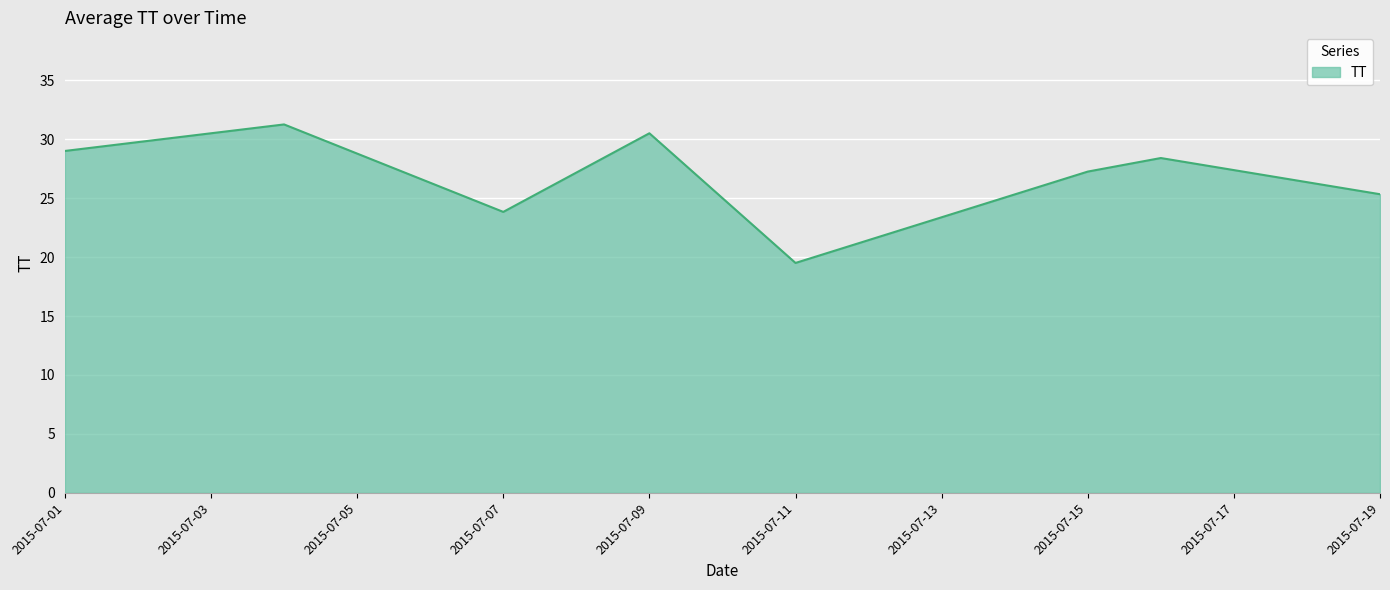

What is the minimum value shown in the chart?

19.5